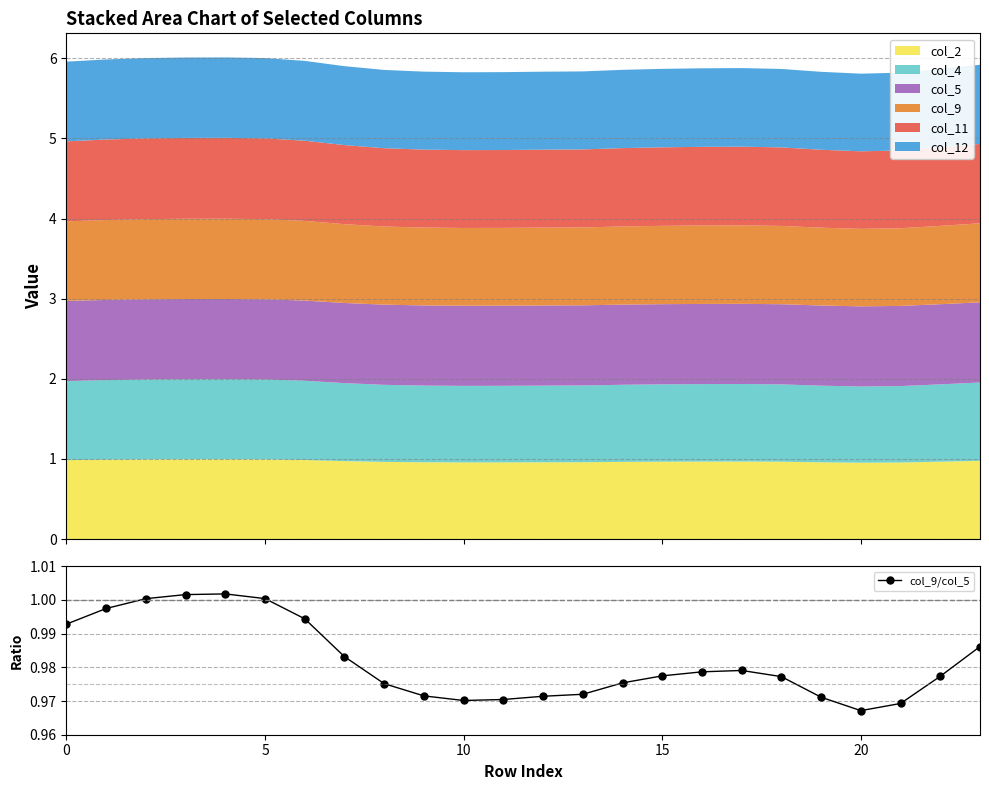

The chart shows a value of 1.0 at 23. True or false?

True